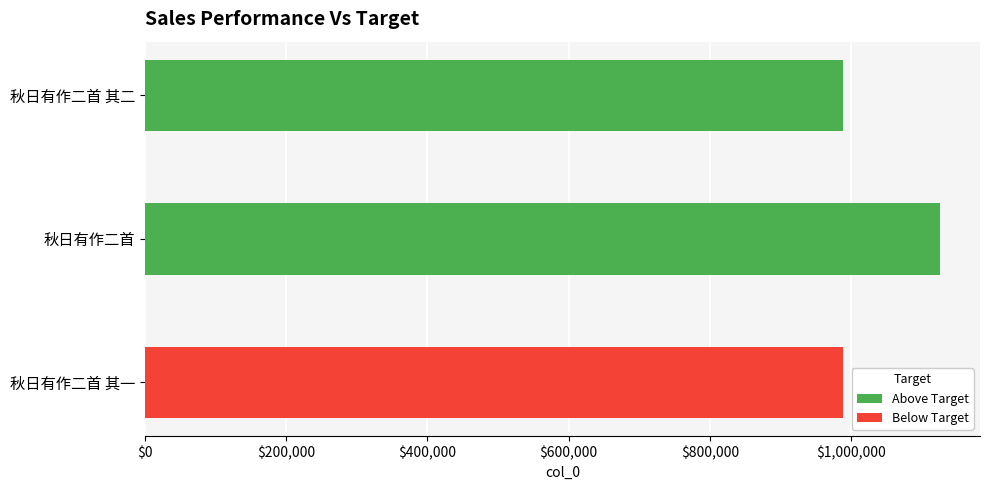

What is the value of the 1st bar from the top?

988787